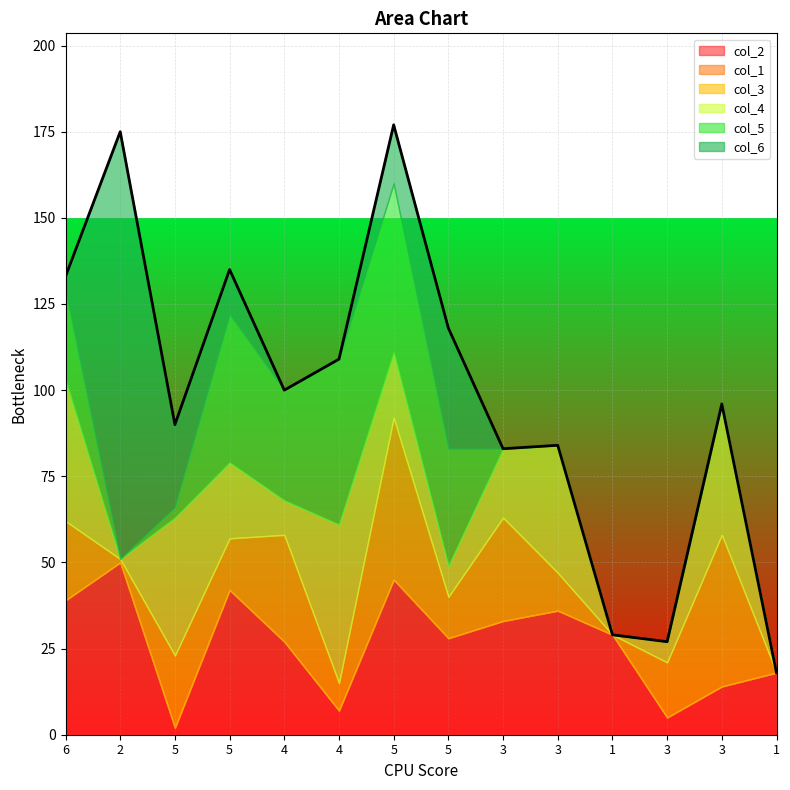

At which category does col_6 reach its first local peak?

2